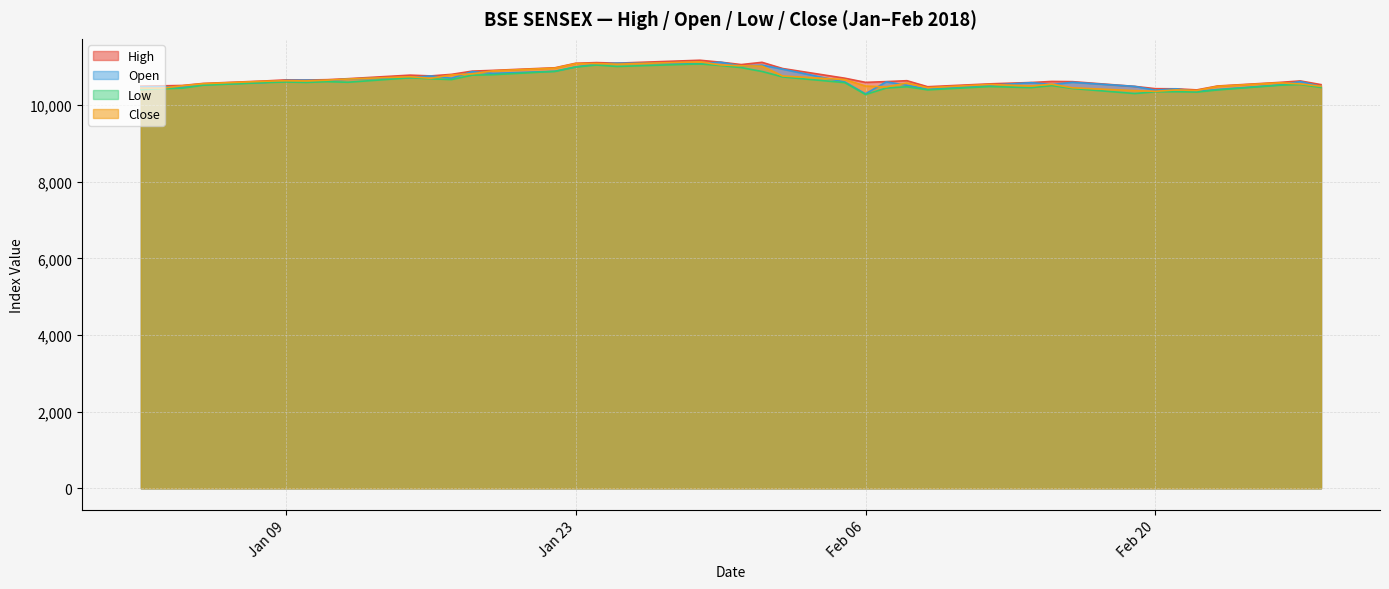

Rank the series by their maximum value, from lowest to highest.

Low, Open, Close, High